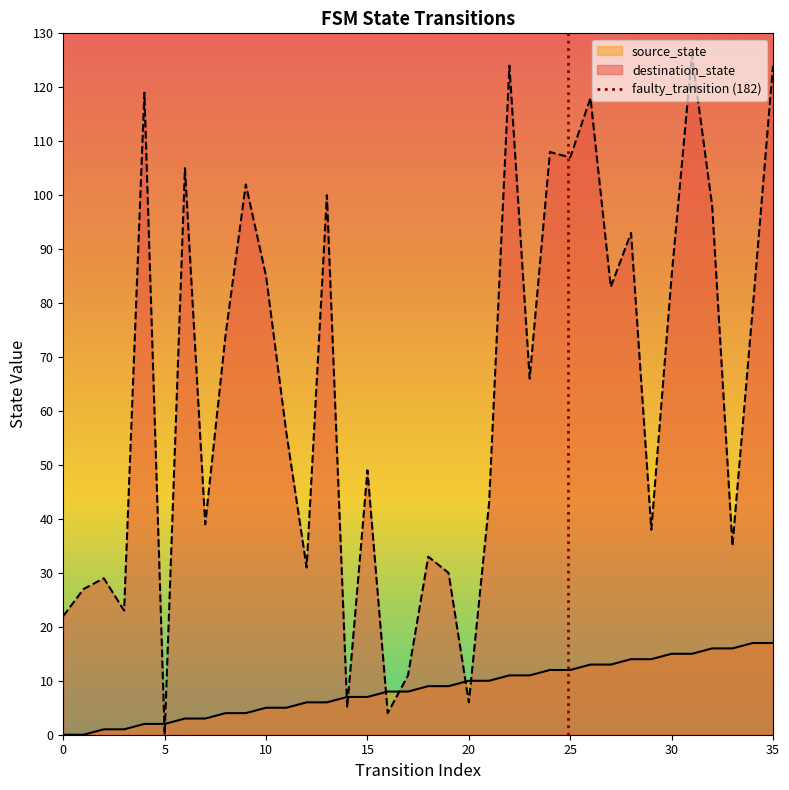

What is the sum of all source_state values?

306